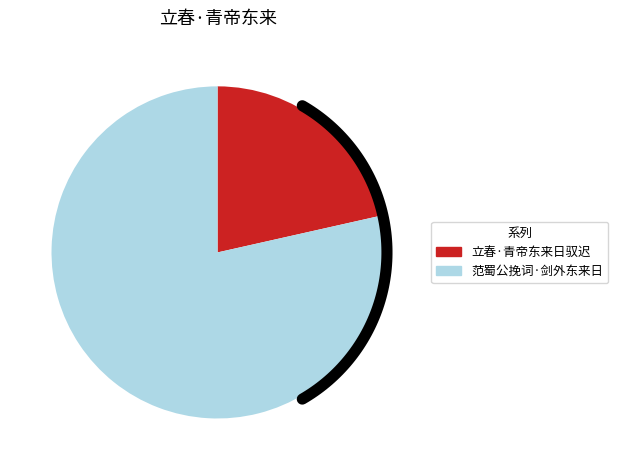

To the nearest percent, what portion does 立春·青帝东来日驭迟 represent?

21%